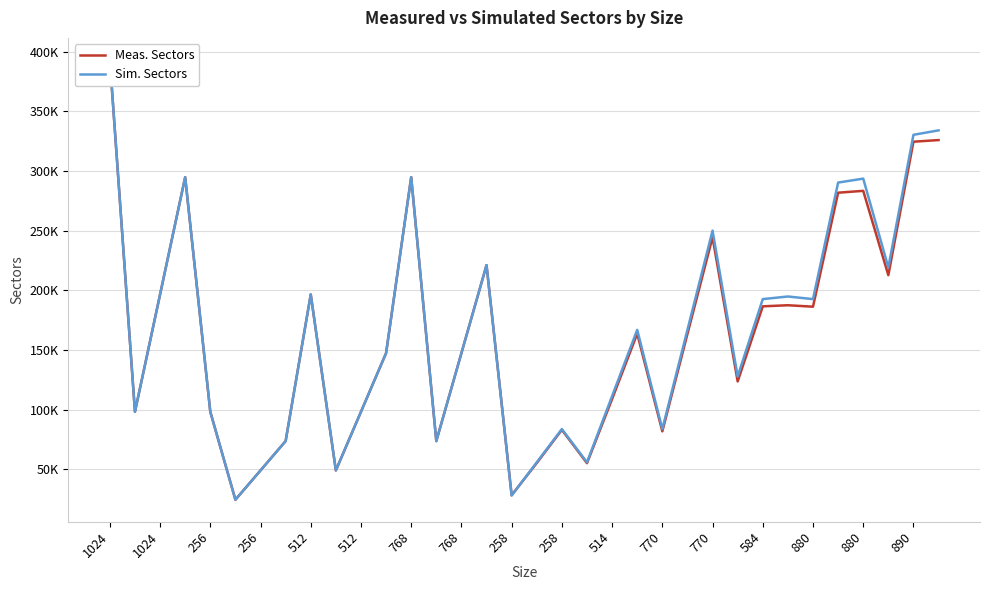

What is the difference between the maximum and minimum values in the Meas. Sectors series?

368640.0